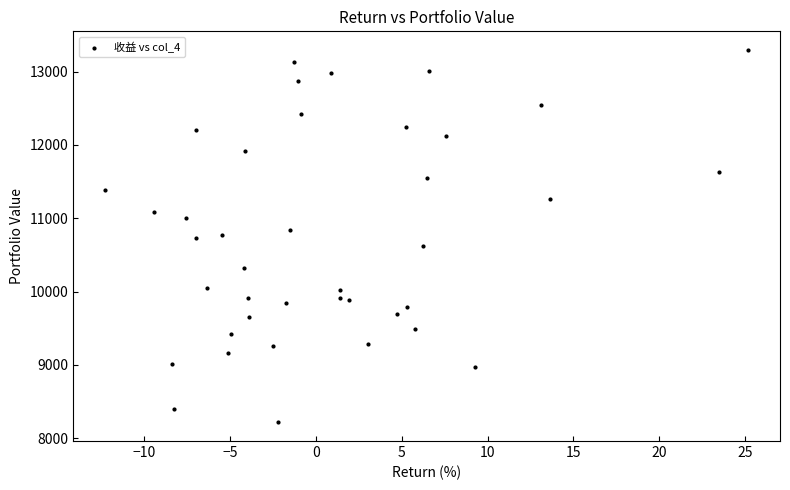

What is the range of X values (max minus min)?

37.4